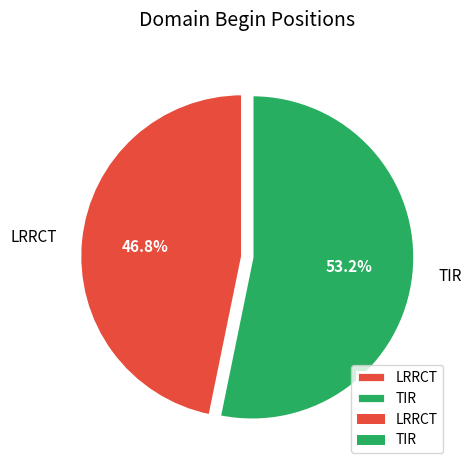

Between TIR and LRRCT, which is larger?

TIR